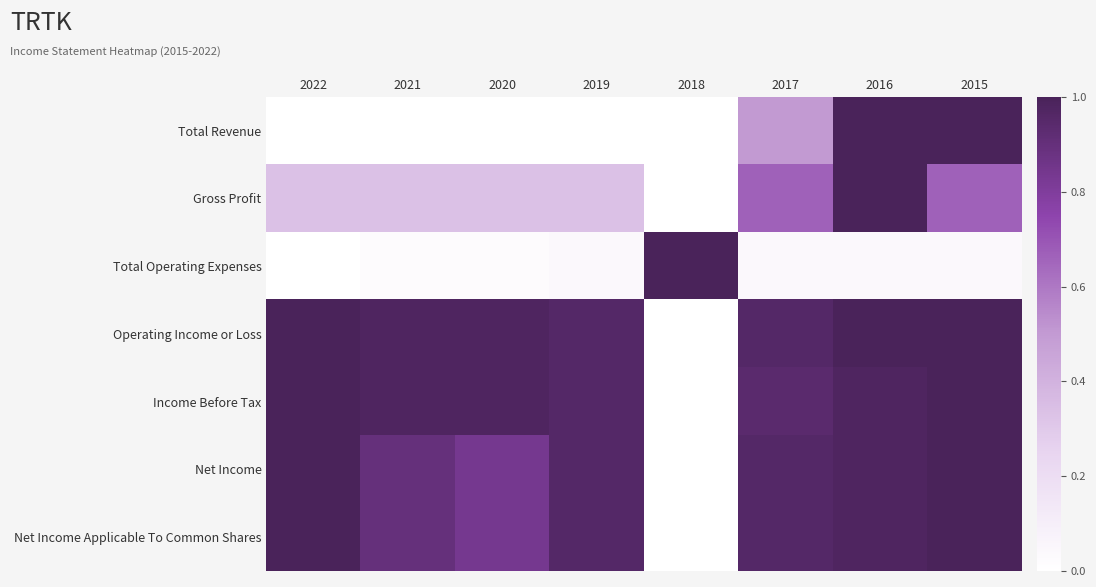

Between 2022 and 2021, which is larger?

2022